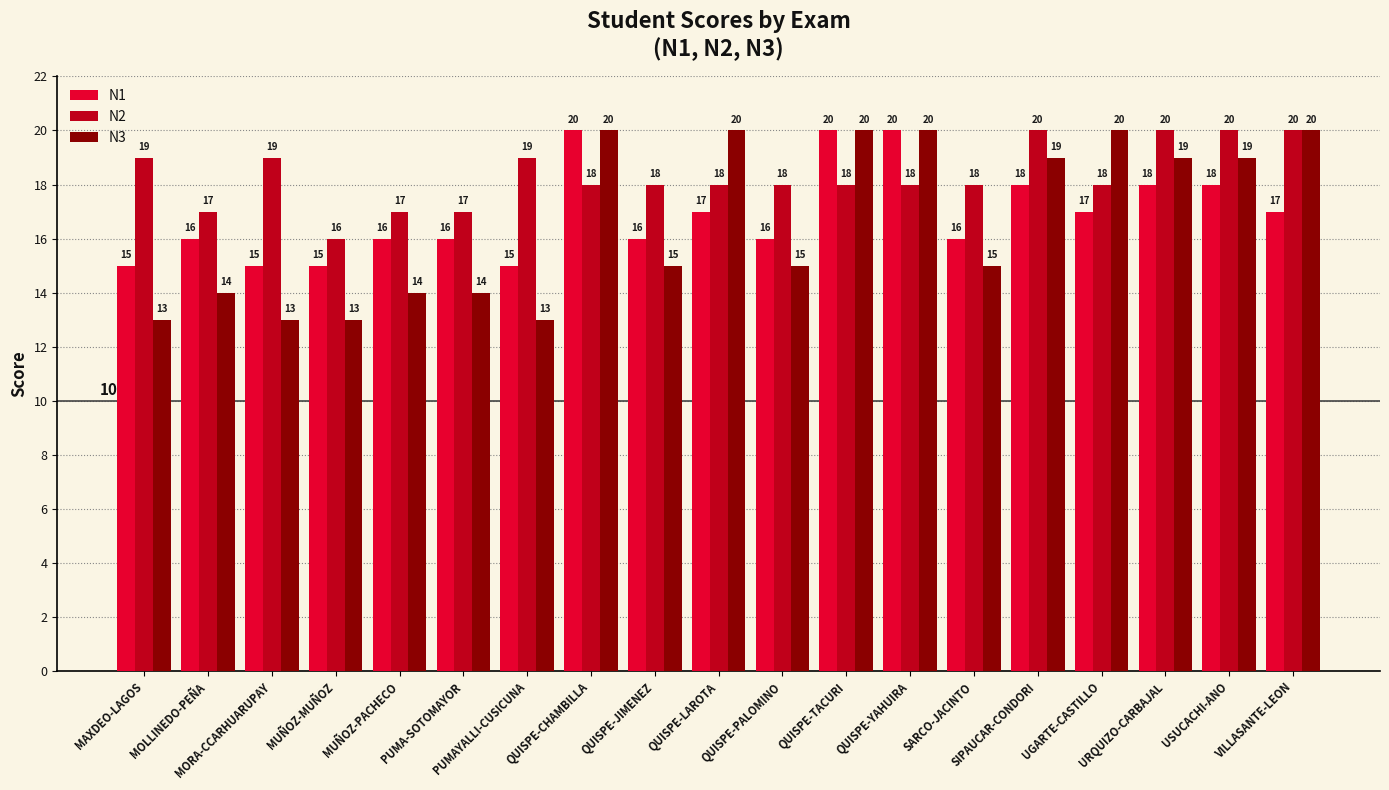

Rank the series by their average value, from highest to lowest.

N2, N1, N3